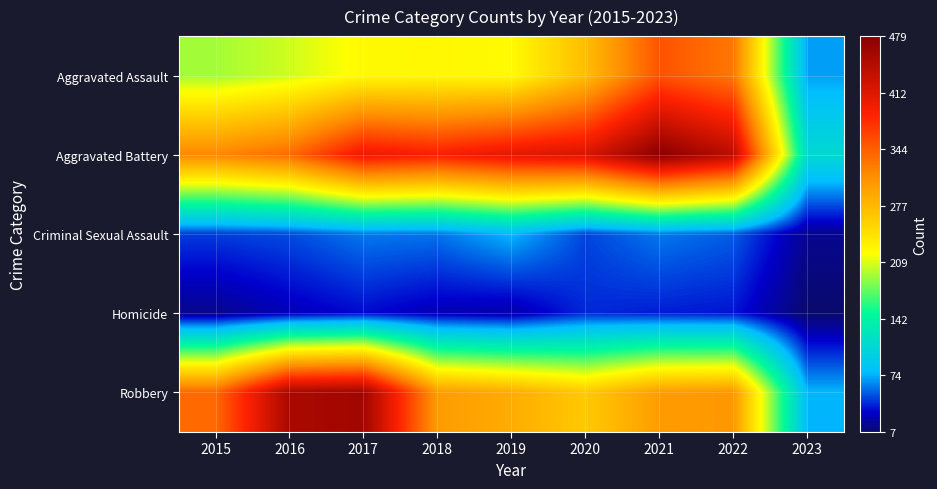

Rank the series by their maximum value, from highest to lowest.

Aggravated Battery, Robbery, Aggravated Assault, Criminal Sexual Assault, Homicide